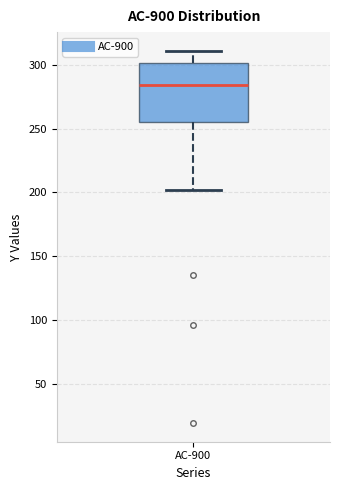

Transcribe this box plot: give where the median line is, the range the box spans, and where the two whiskers end, as read against the y-axis. The values are not printed on the chart, so give them approximately, as read against the axis.

median 285, box 255 to 300, whiskers 200 to 310